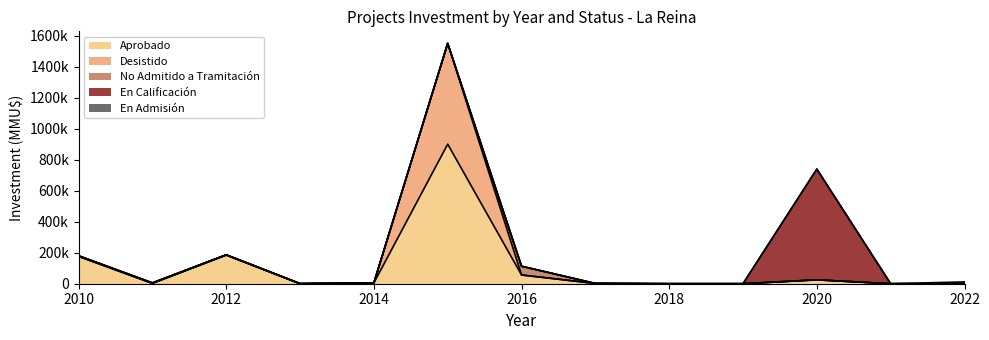

The En Calificacion series shows -240160 at 2012. True or false?

False